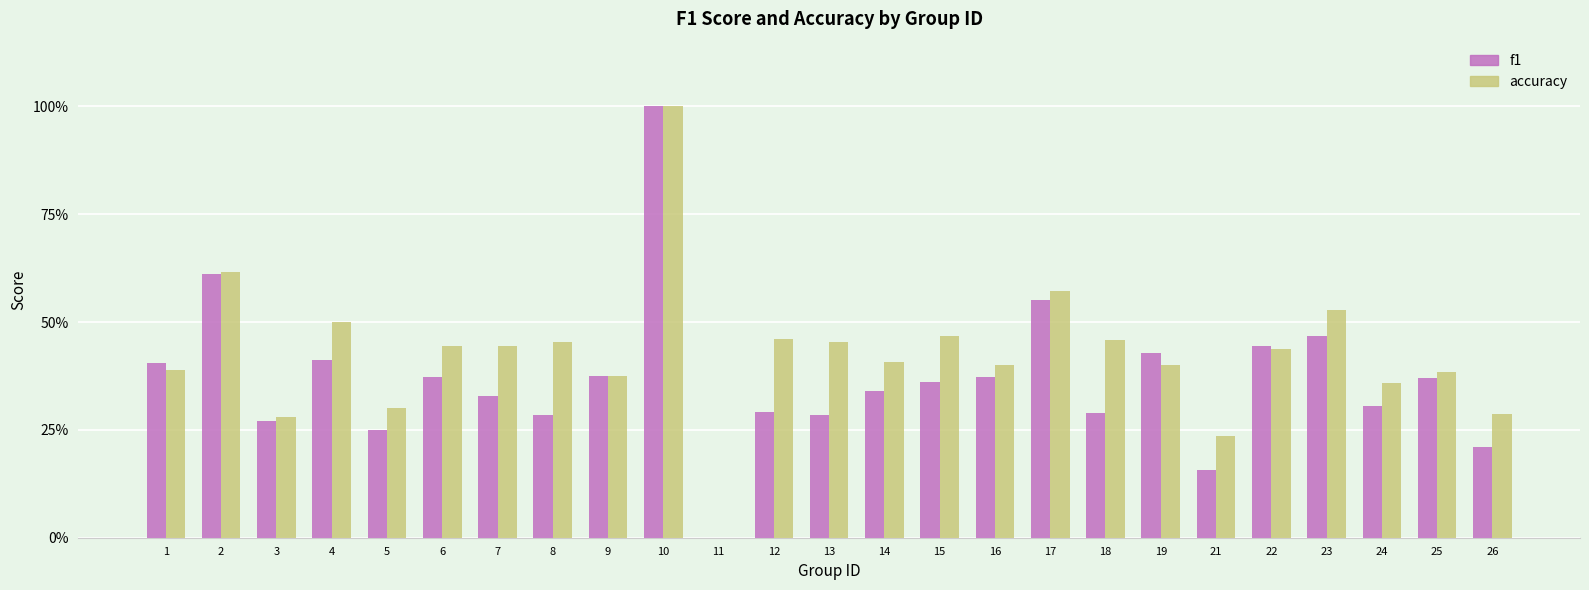

At which category is the sum across all series the highest?

10